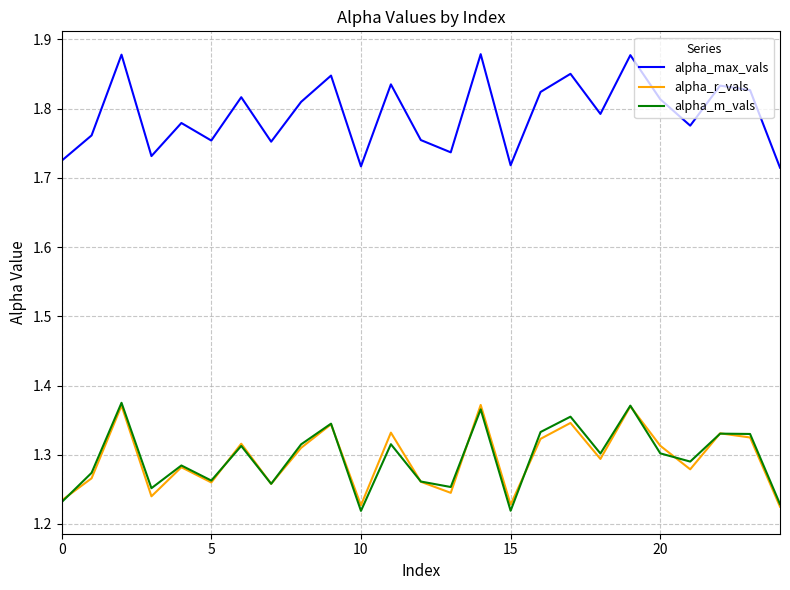

True or false: alpha_m_vals and alpha_max_vals intersect in this chart.

False